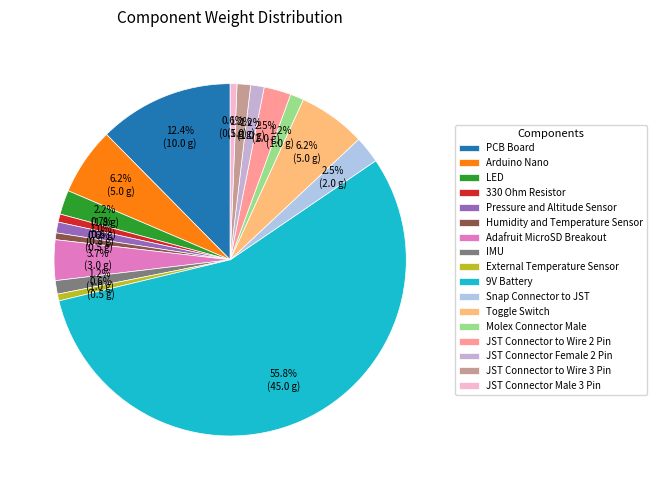

Is it true that Toggle Switch is 21% of the pie?

False